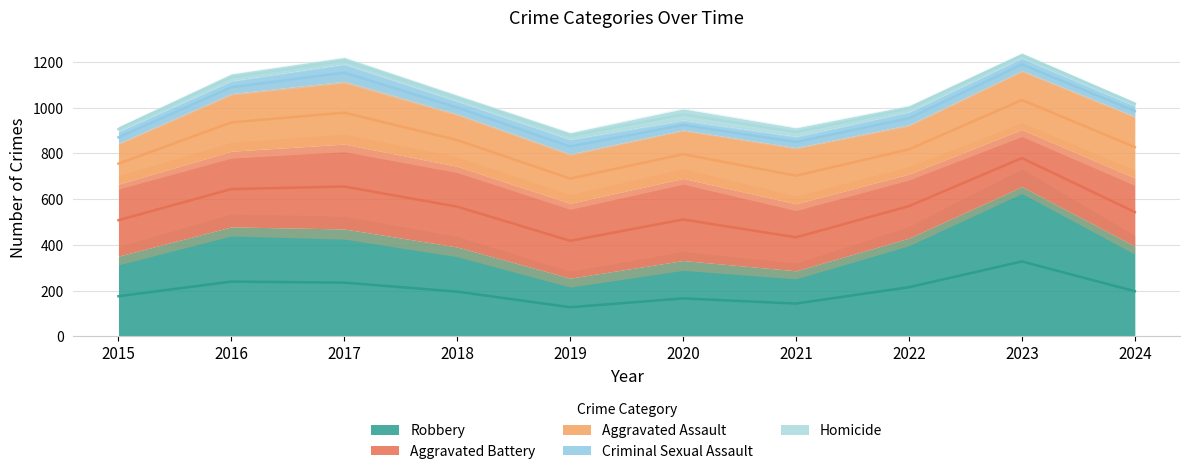

The Aggravated Battery series shows 564 at 2017. True or false?

False